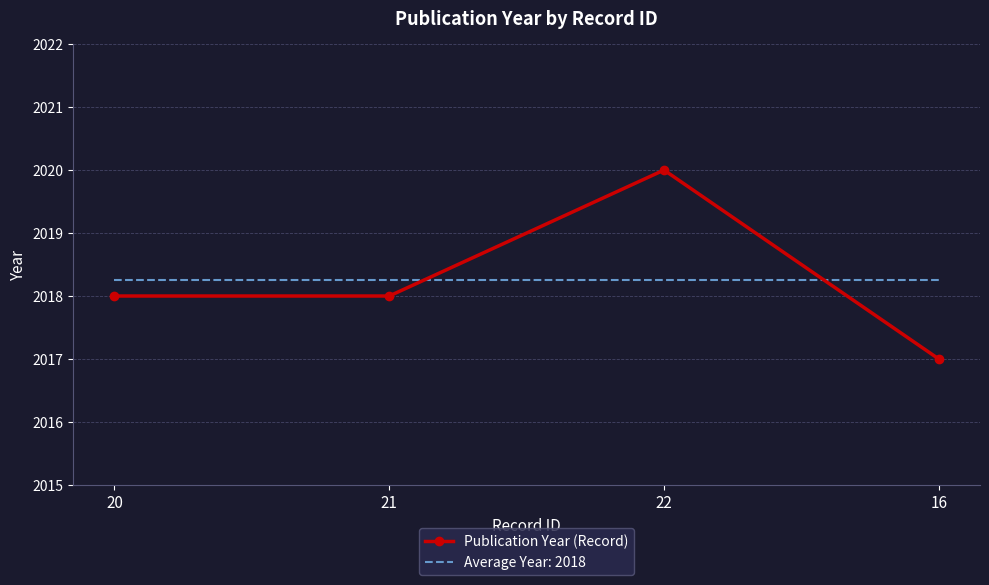

The value of Average Year: 2018 at 16 is 2018.2. True or false?

True